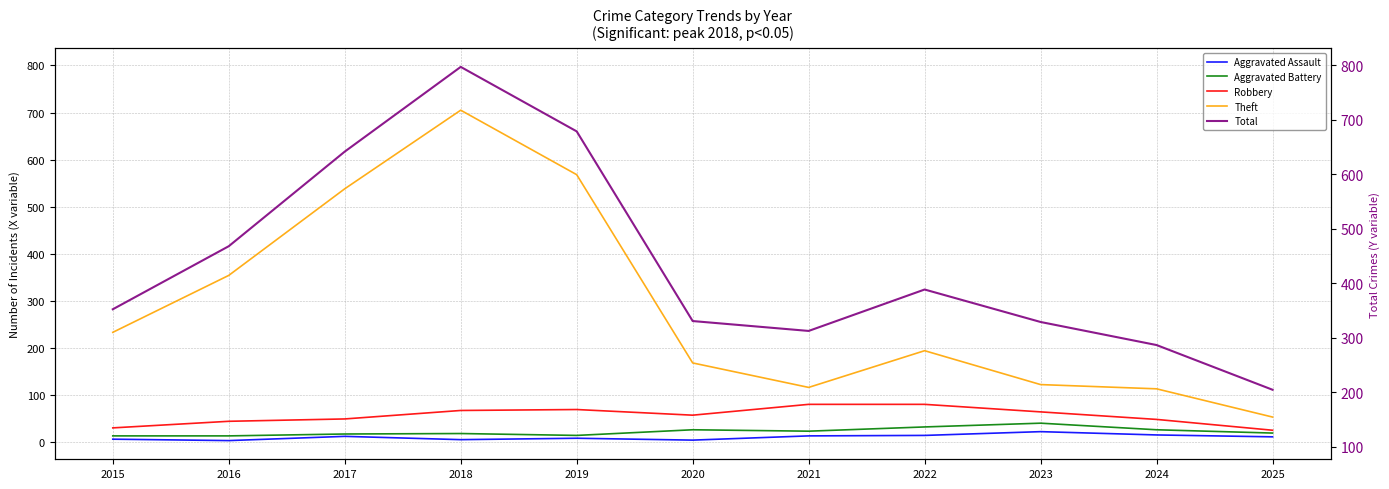

What is the sum of the Aggravated Assault values at 2025 and 2024?

26